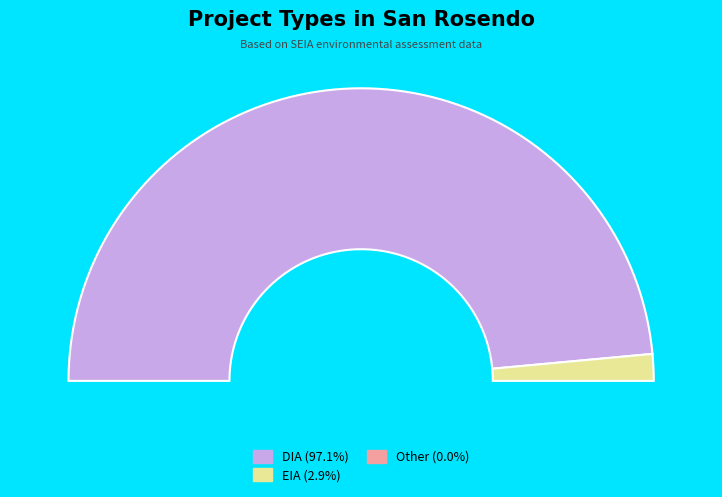

Between DIA and EIA, which is larger?

DIA